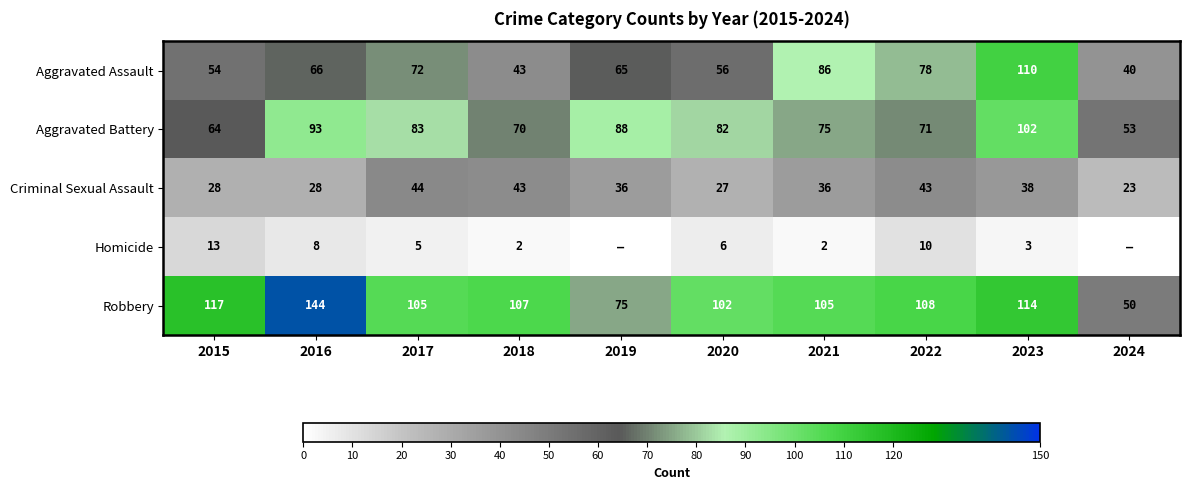

The value of Robbery at 2019 is 51. True or false?

False